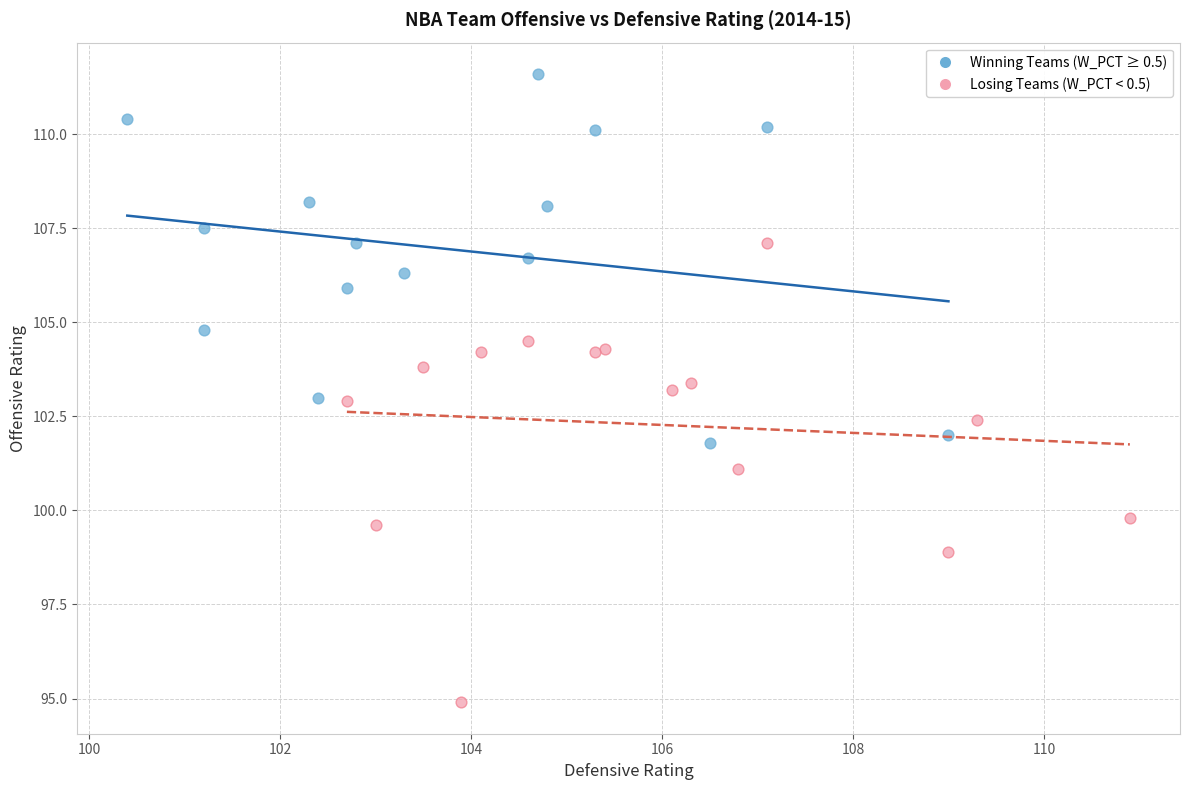

Which series contains the lowest Y value?

Losing Teams (W_PCT < 0.5)